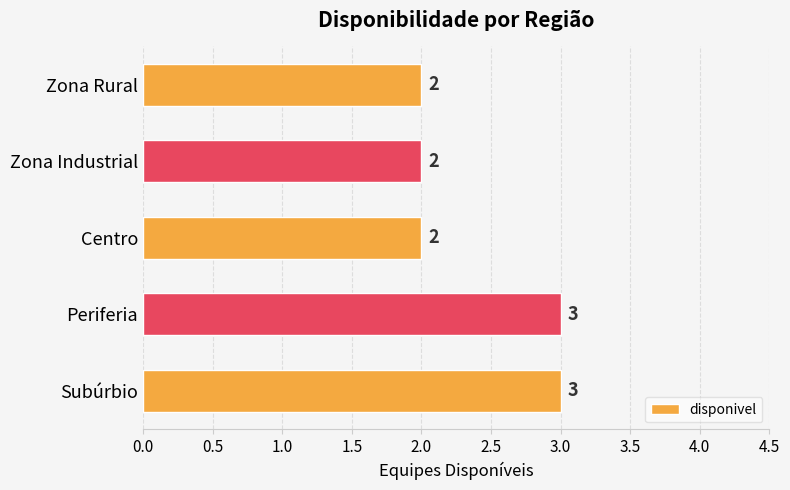

Is it true that the value at Zona Rural is 1?

False